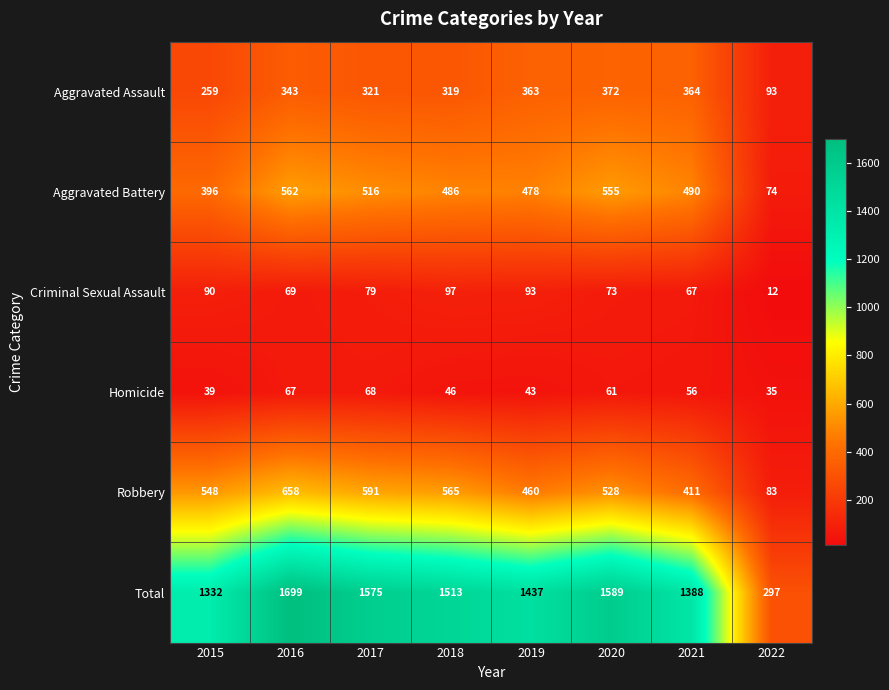

Count the number of categories in the chart.

8